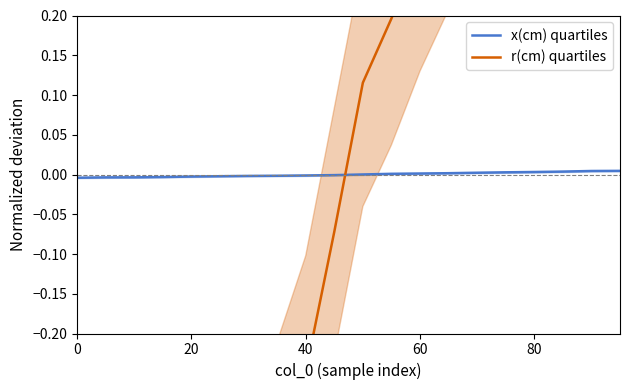

Does the chart have visible grid lines?

No